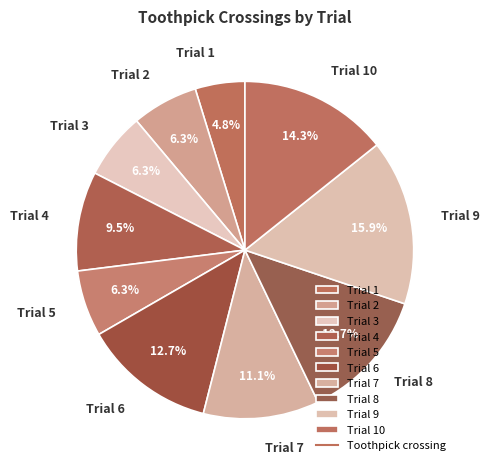

What percentage is the Trial 9 slice, to the nearest percent?

16%